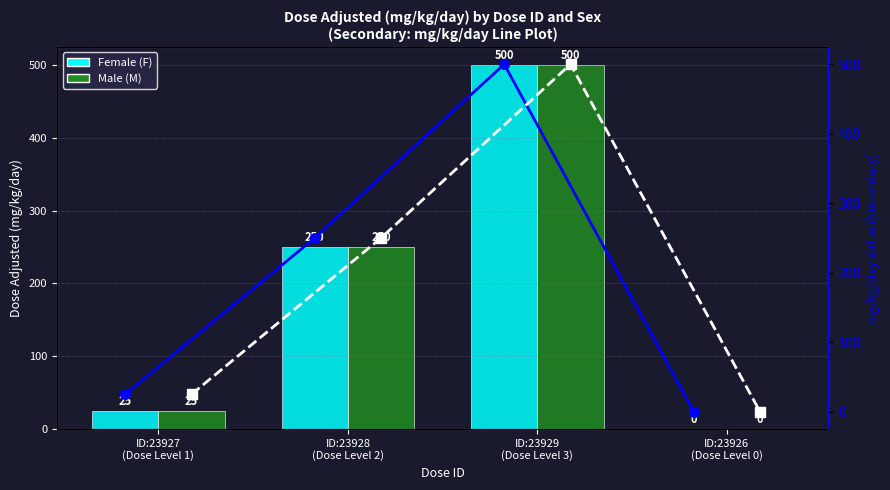

The Female line series shows 0 at ID:23926
(Dose Level 0). True or false?

True